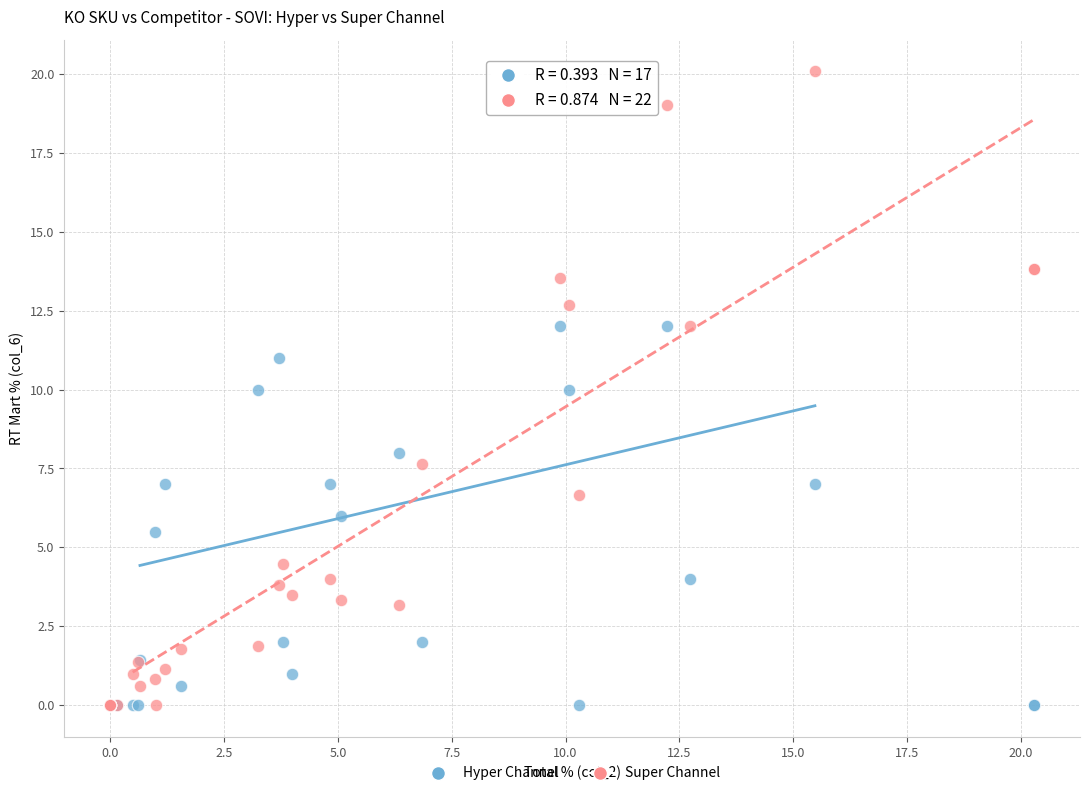

Which series has the widest spread of Y values?

Super Channel